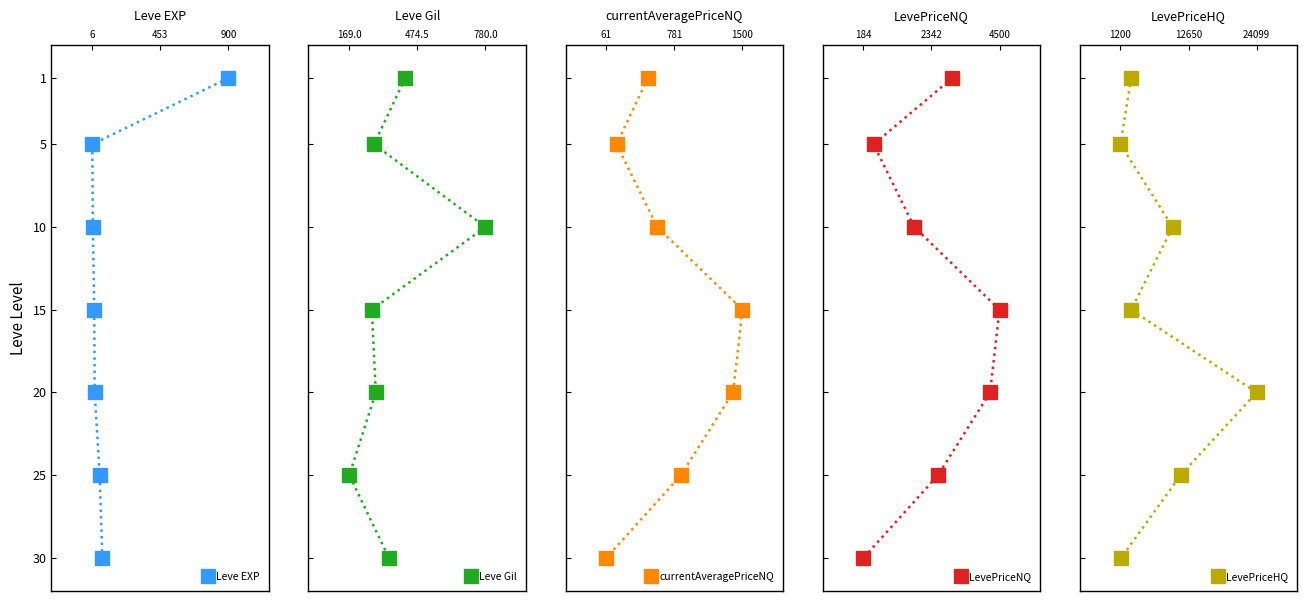

True or false: currentAveragePriceNQ and Leve Gil intersect in this chart.

False